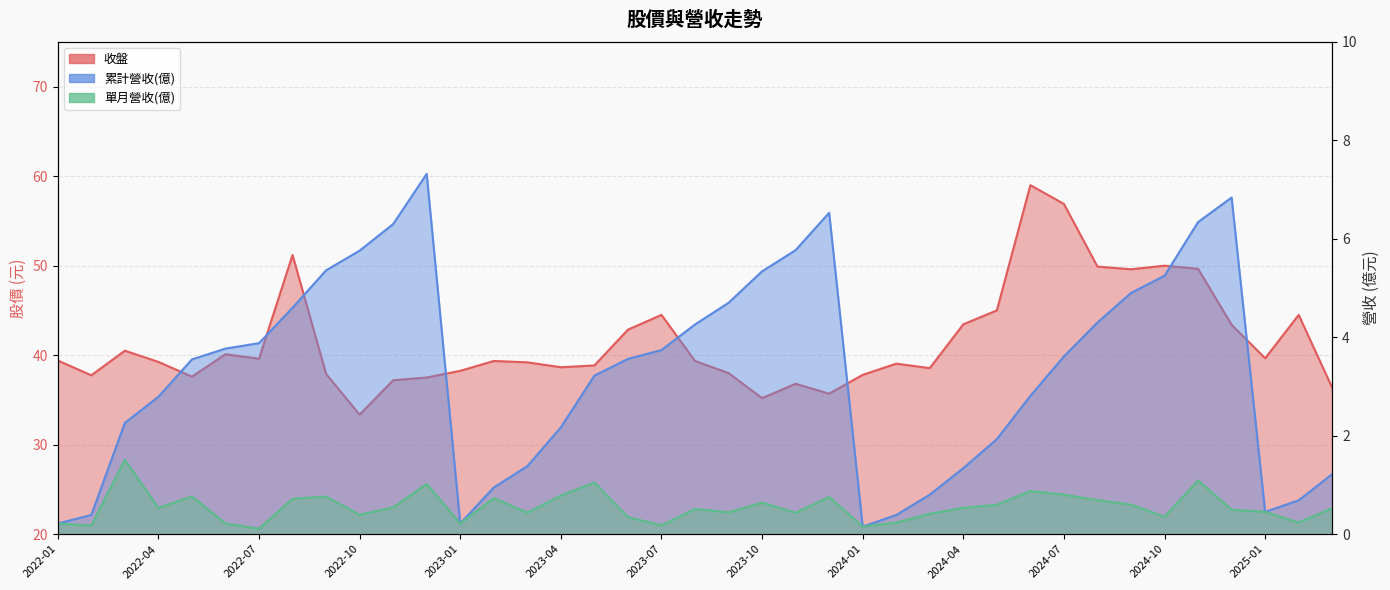

Which category has the lowest value across all series?

2022-07